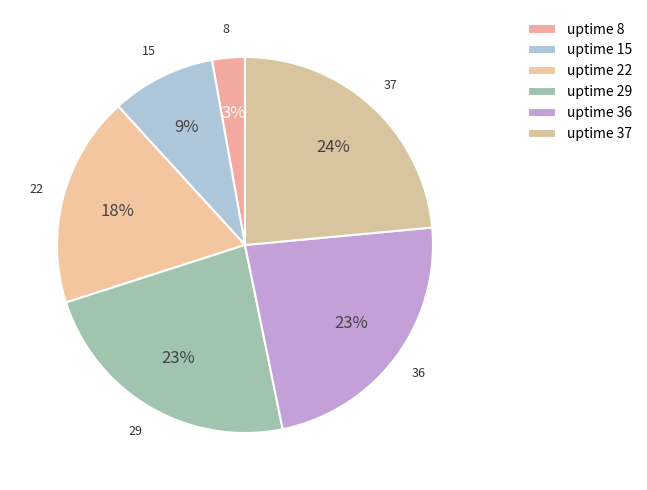

What is the largest slice in the pie chart?

37